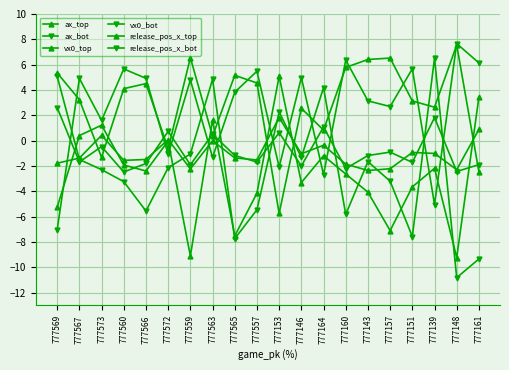

At which category is the sum across all series the highest?

777563